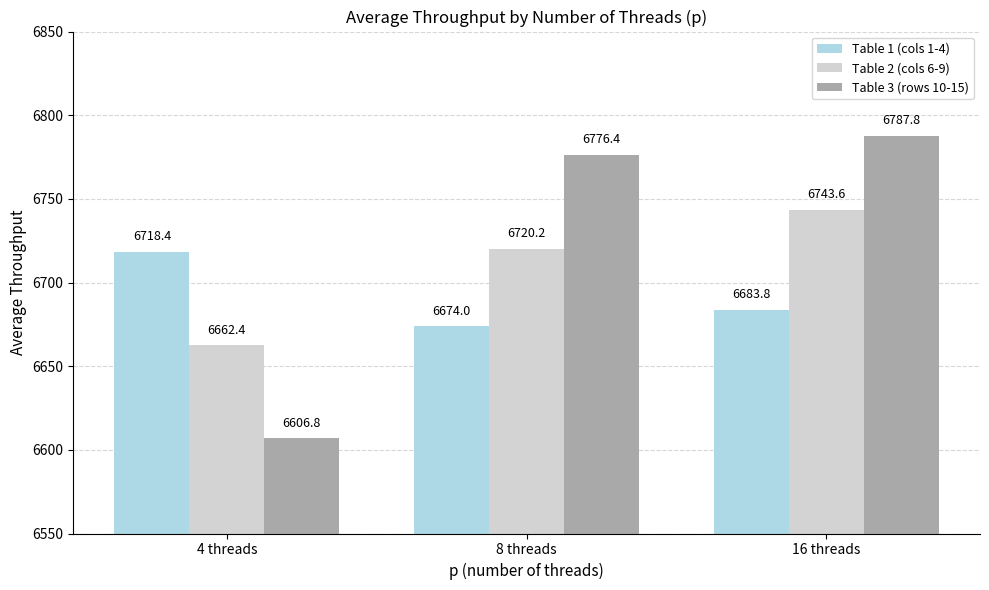

What is the approximate value of Table 1 (cols 1-4) at 4 threads?

6718.4